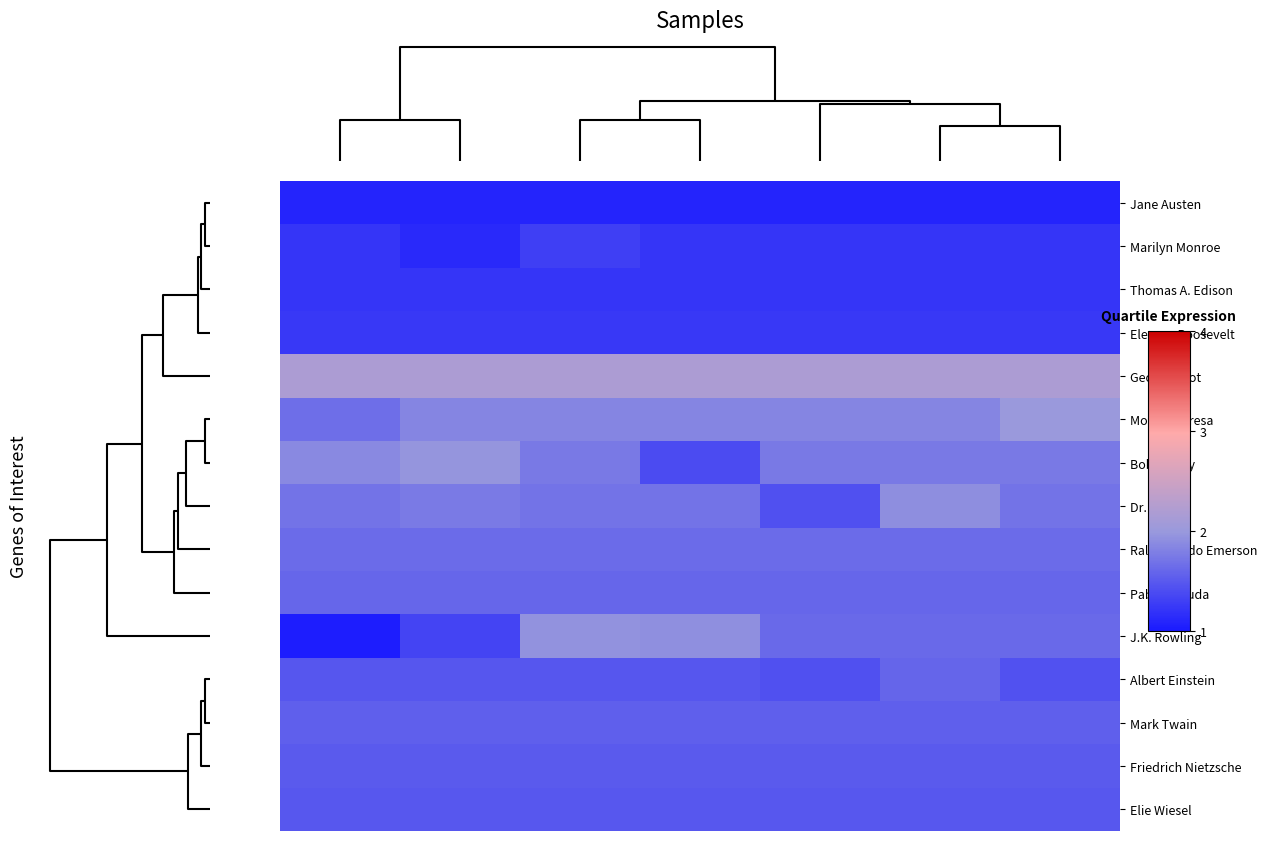

Which series has the widest spread of values?

J.K. Rowling